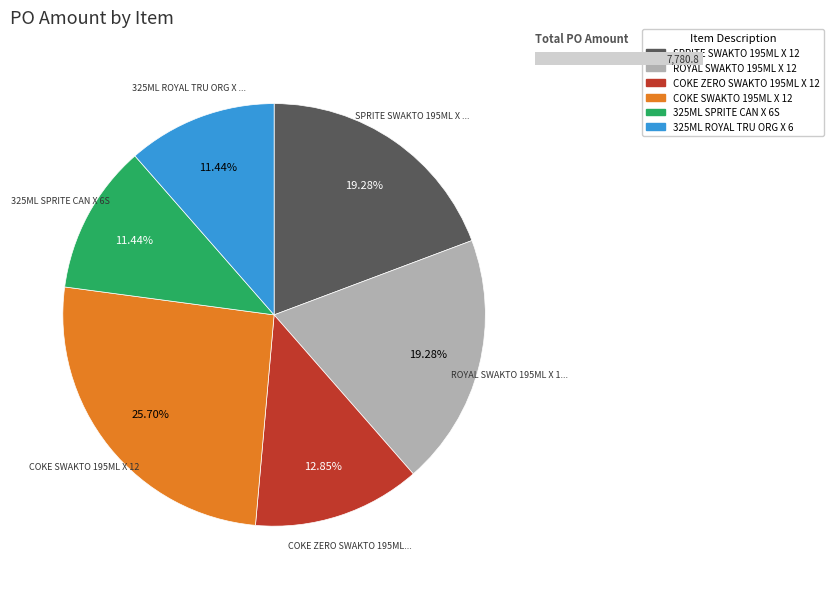

How many slices are in this pie chart?

6